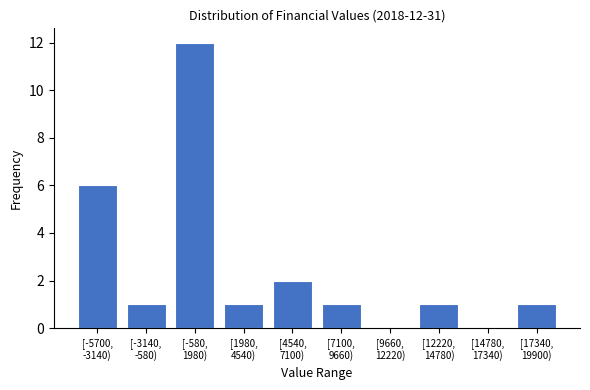

What is the sum of all values?

25